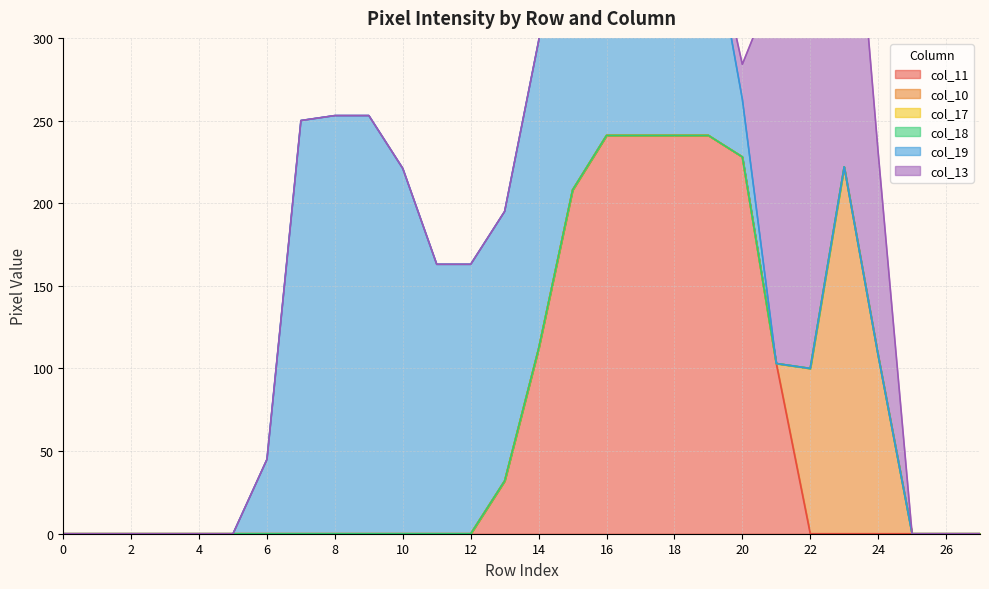

Rank the series at row_14 from lowest to highest value.

col_10, col_17, col_18, col_13, col_11, col_19